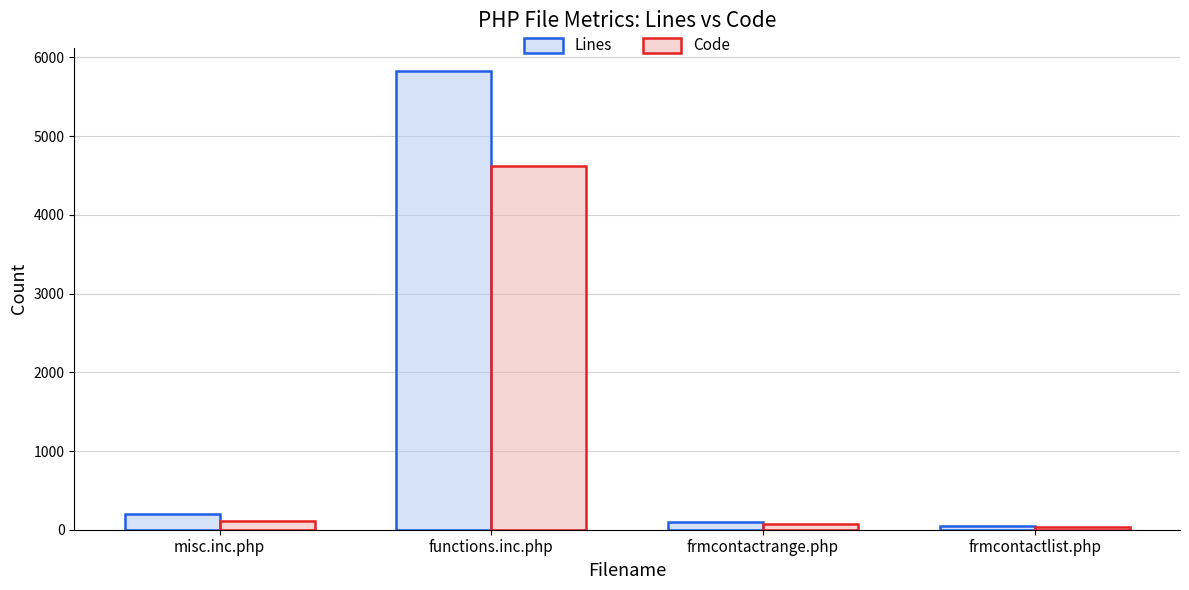

What is the difference between the maximum and second lowest values in the Lines series?

5729